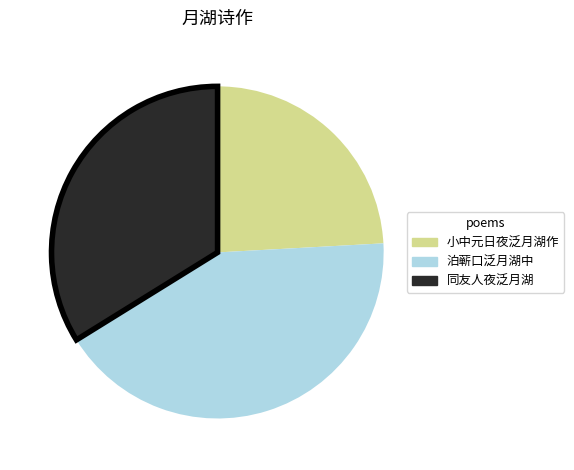

Do 小中元日夜泛月湖作 and 同友人夜泛月湖 together represent more than half of the pie?

Yes